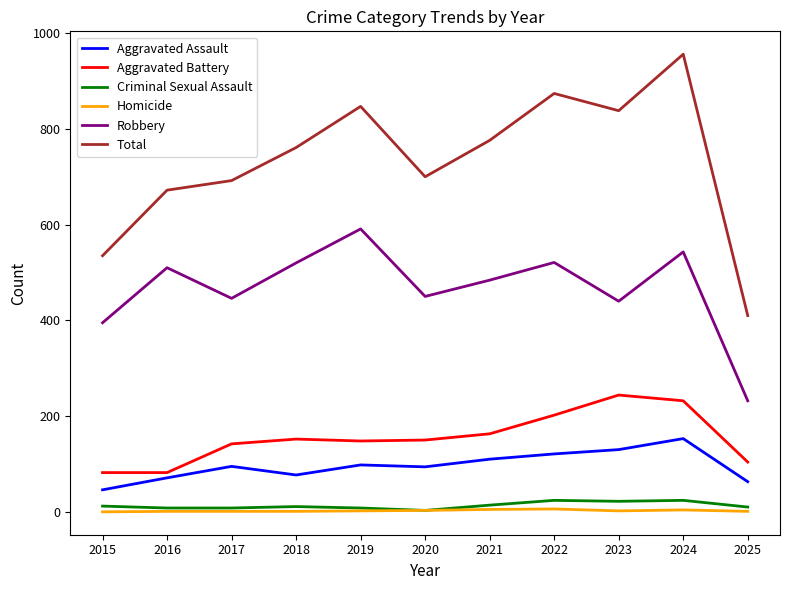

True or false: Robbery and Aggravated Assault cross at least once.

False